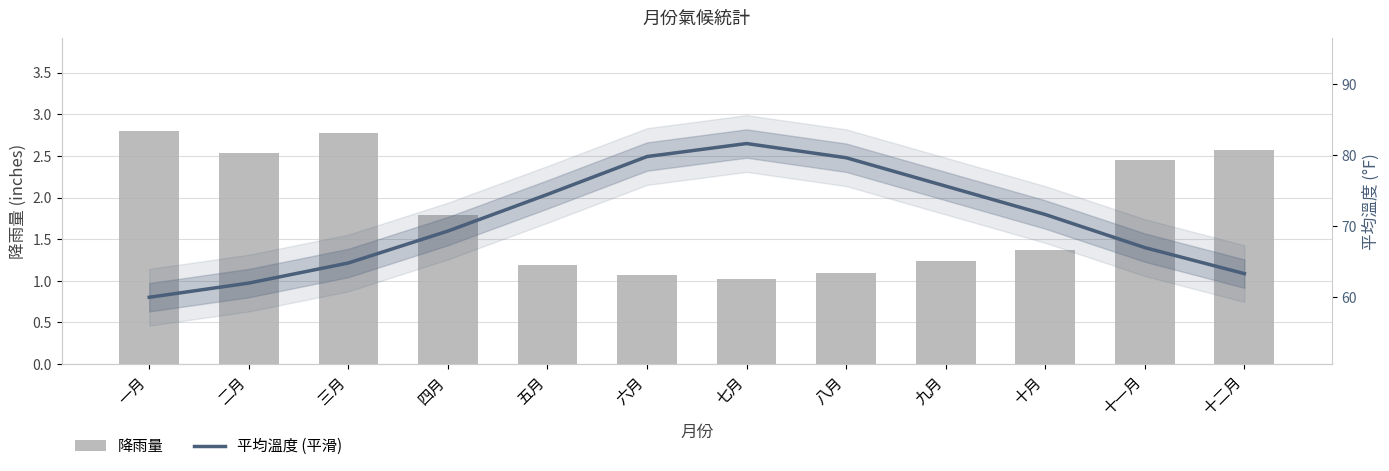

What is the average value of the 降雨量 series?

1.8